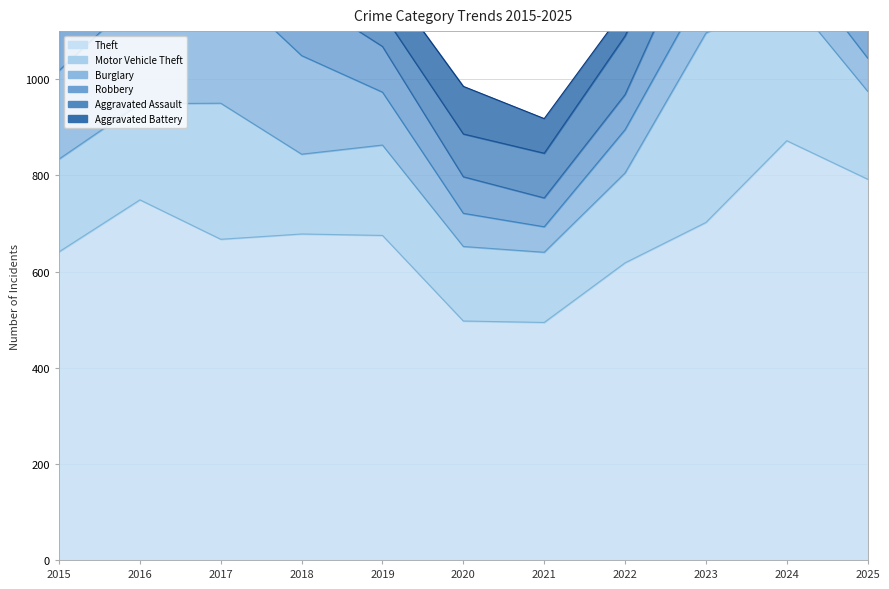

At 2019, list the series in order from largest to smallest.

Theft, Motor Vehicle Theft, Burglary, Robbery, Aggravated Battery, Aggravated Assault